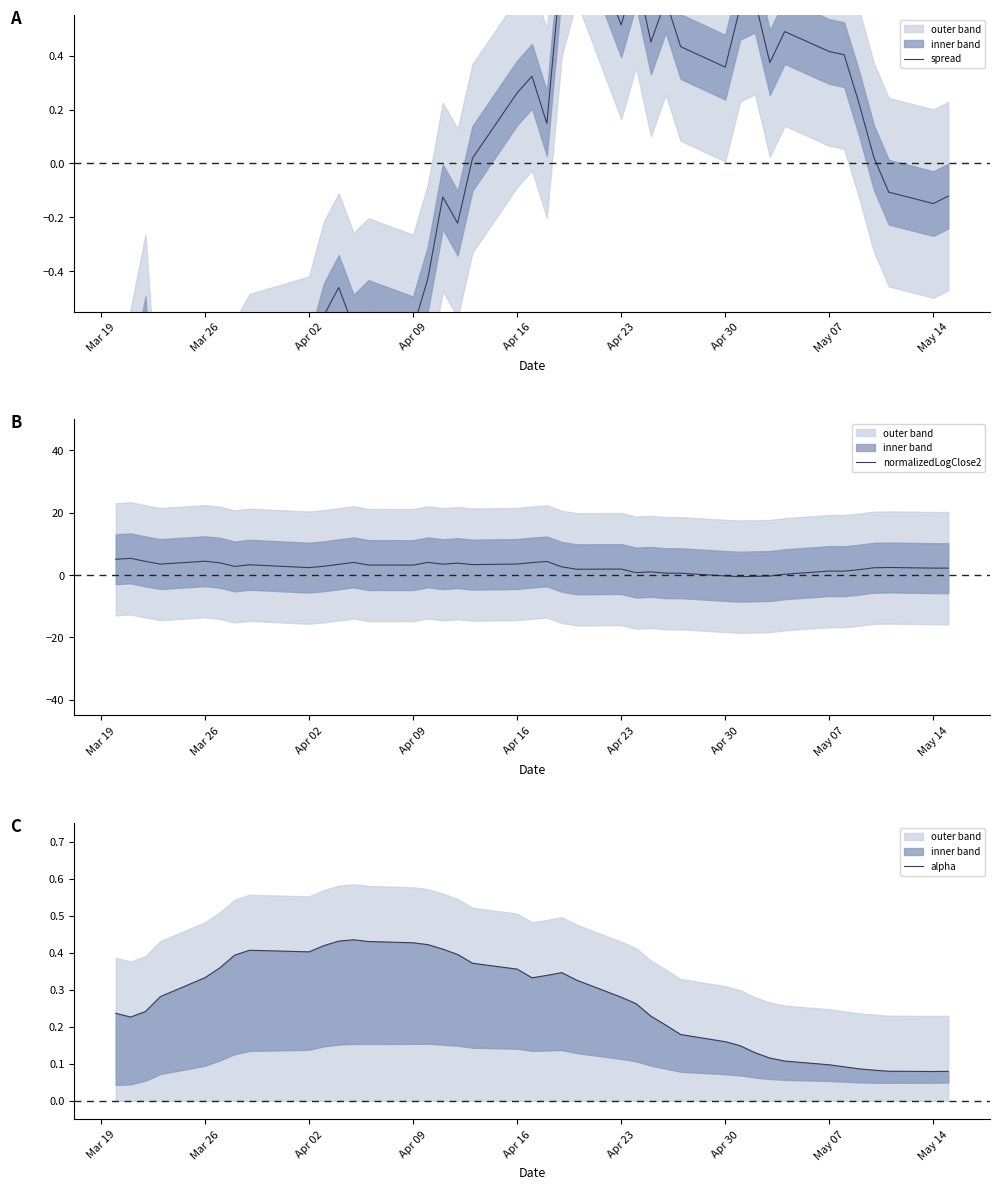

How many interior local peaks does the alpha series have?

3